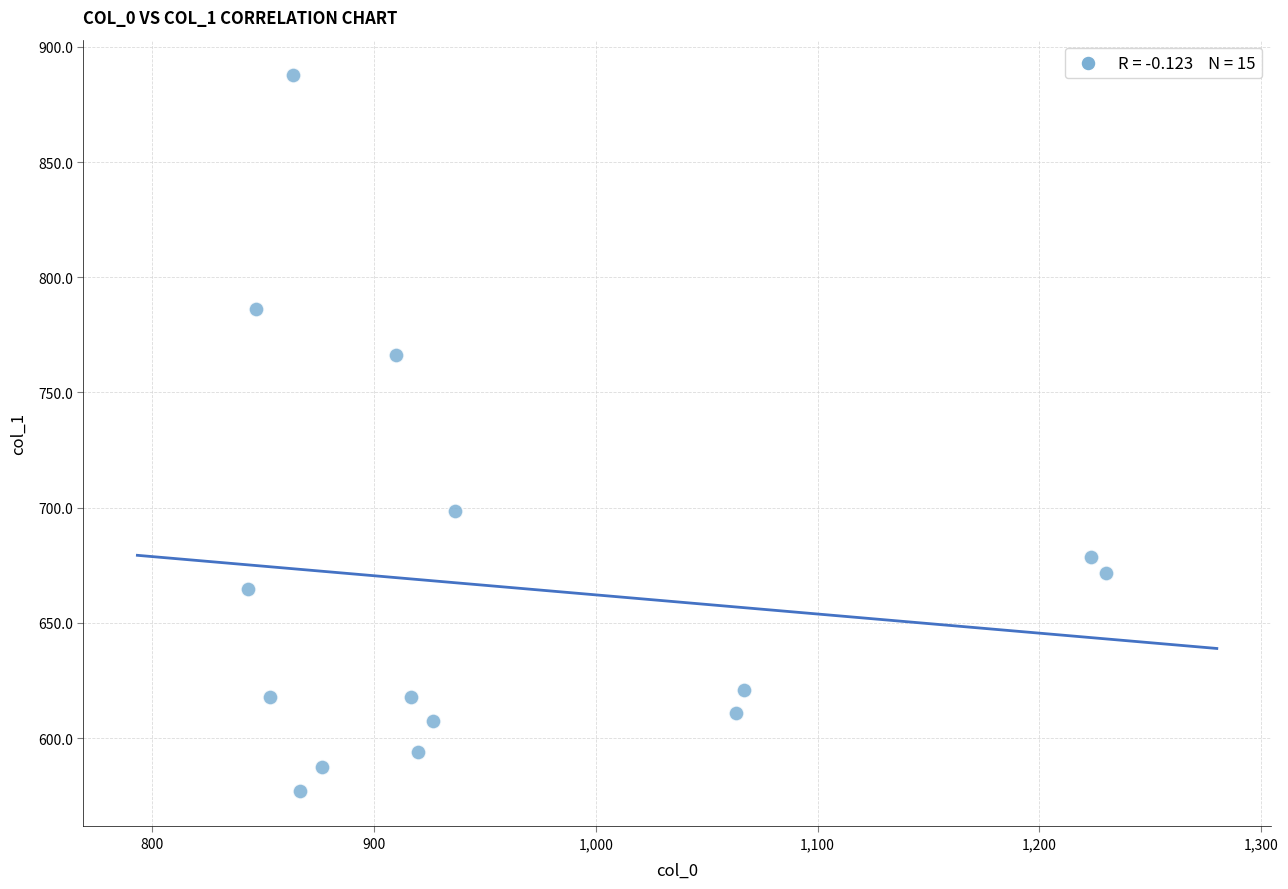

What is the range of Y values (max minus min)?

310.5